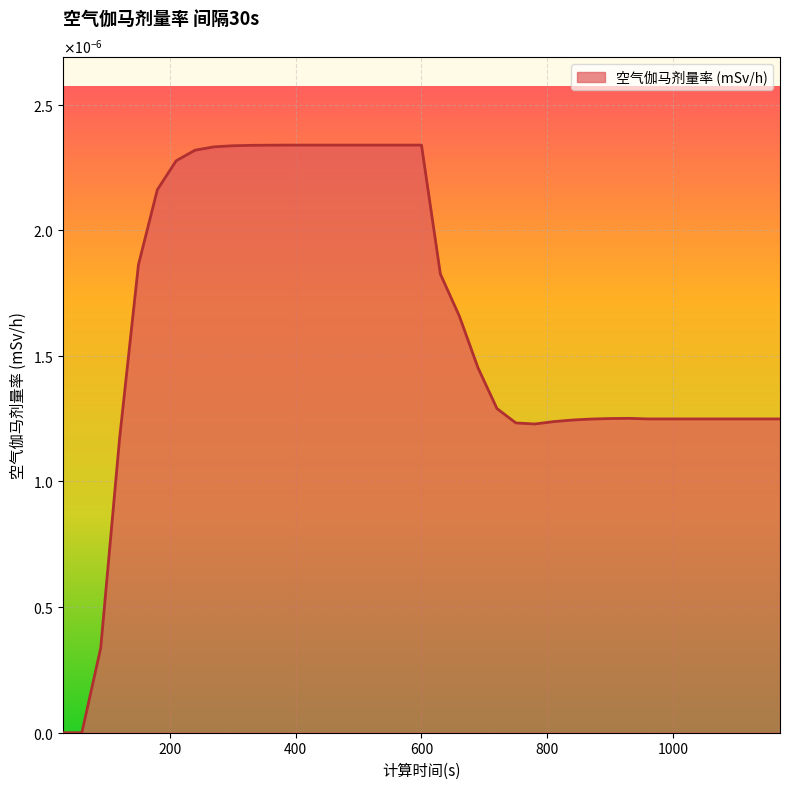

List the labels in order of value, smallest first.

30, 60, 90, 120, 780, 750, 810, 840, 870, 960, 990, 1020, 1050, 1080, 1110, 1140, 1170, 900, 930, 720, 690, 660, 630, 150, 180, 210, 240, 270, 300, 330, 360, 390, 420, 450, 480, 510, 540, 570, 600